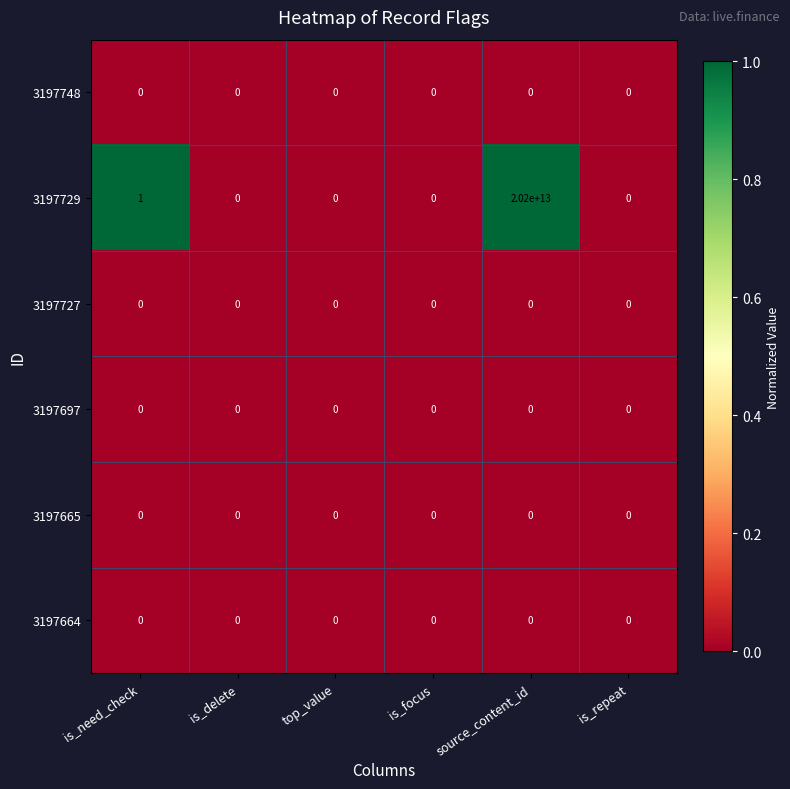

At which category does the chart reach its peak across all series?

source_content_id